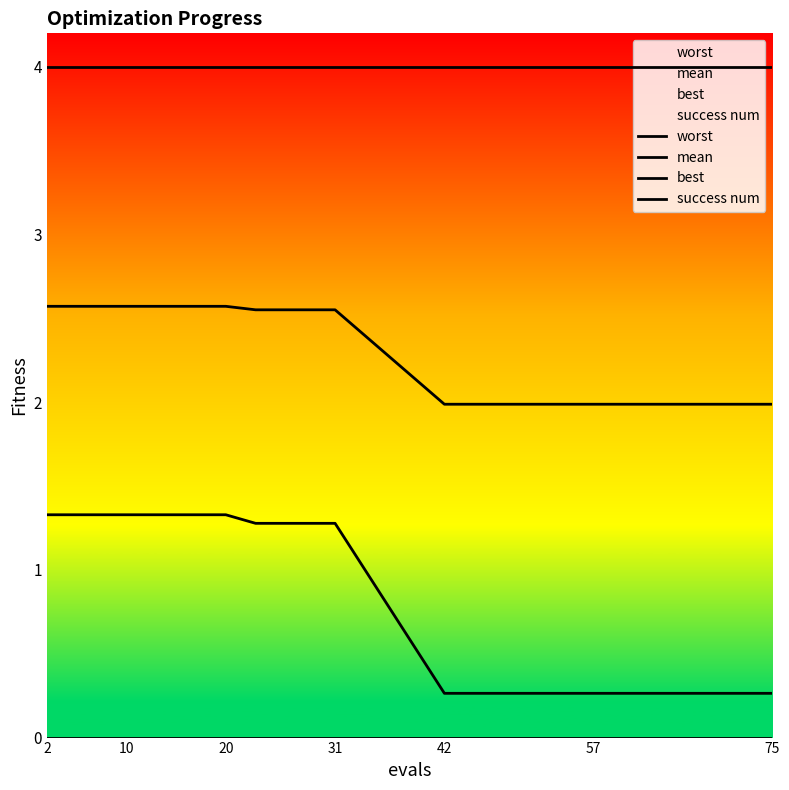

True or false: mean and worst cross at least once.

False